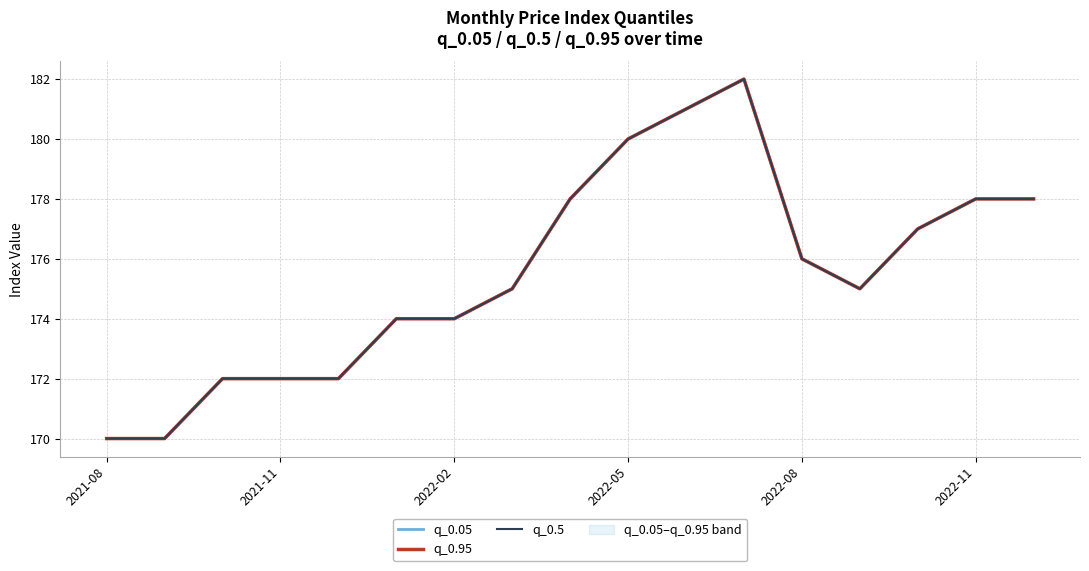

Is the value of q_0.5 at 2022-02 greater than the value of q_0.05 at 2021-11?

Yes